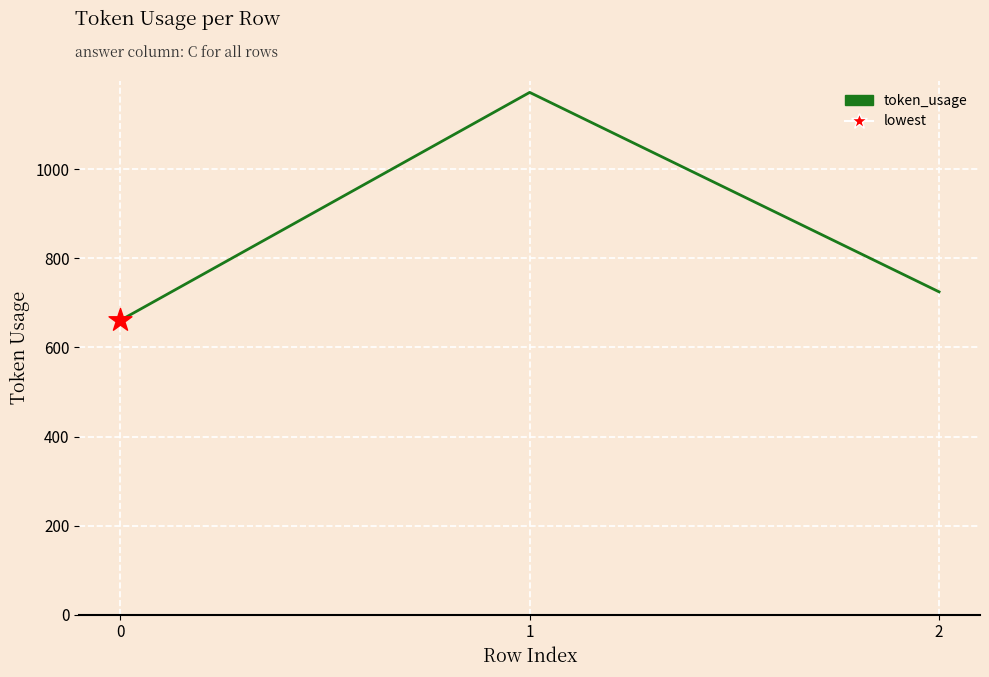

What is the ratio of the value at 0 to the value at 1?

0.6